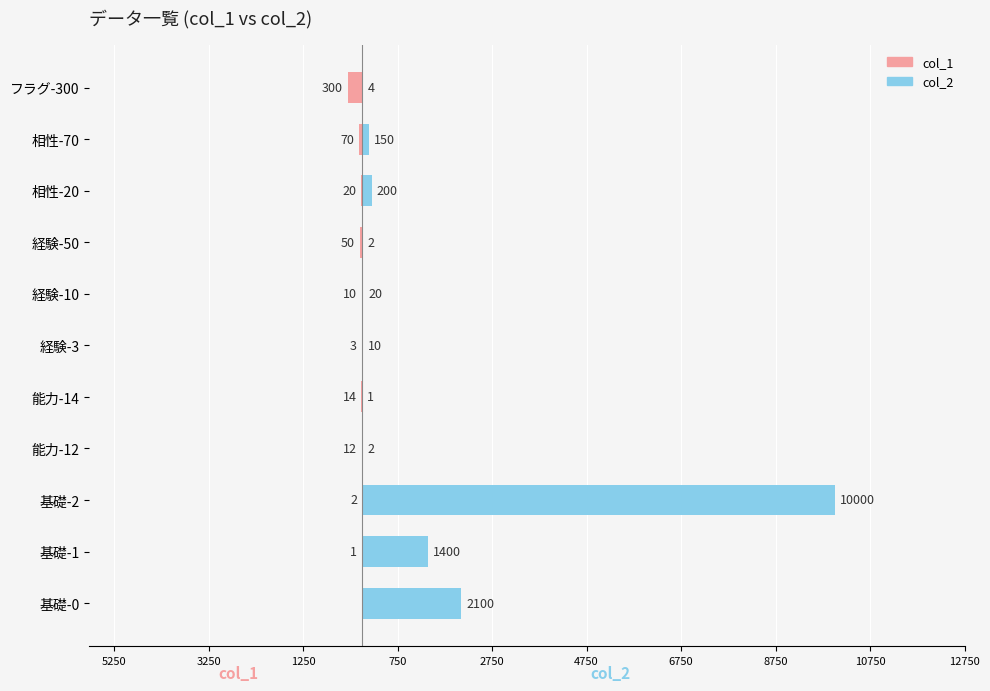

Between 基礎-2 and 経験-3, which series saw the biggest shift?

col_2